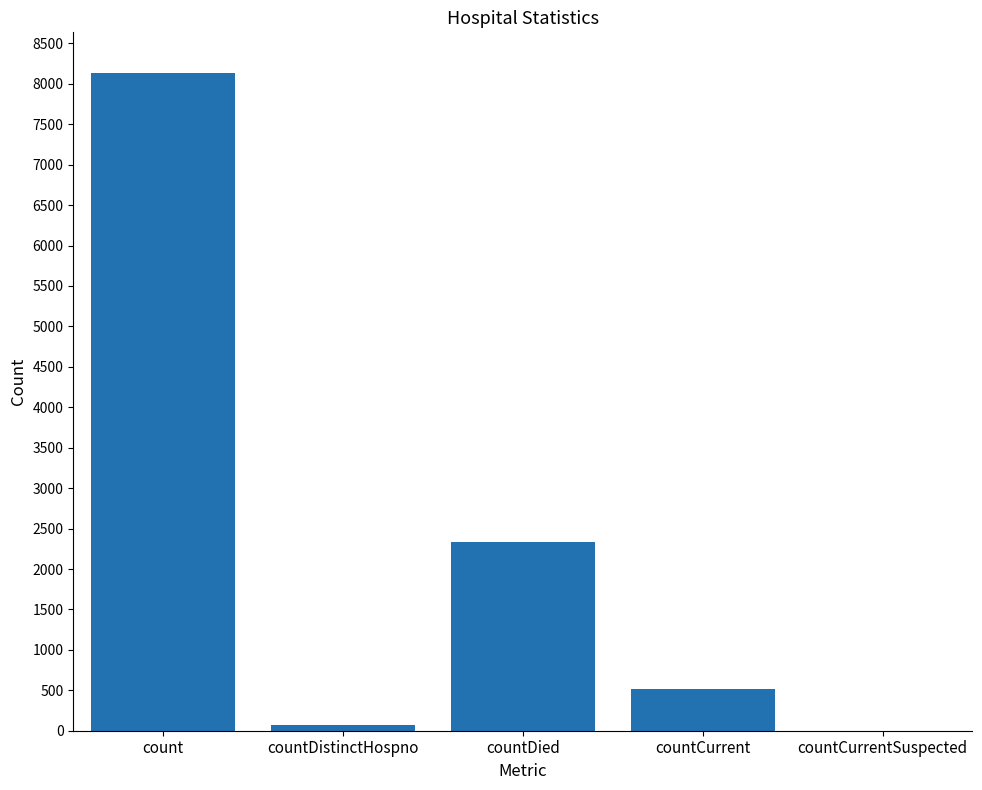

Count the number of categories in the chart.

5